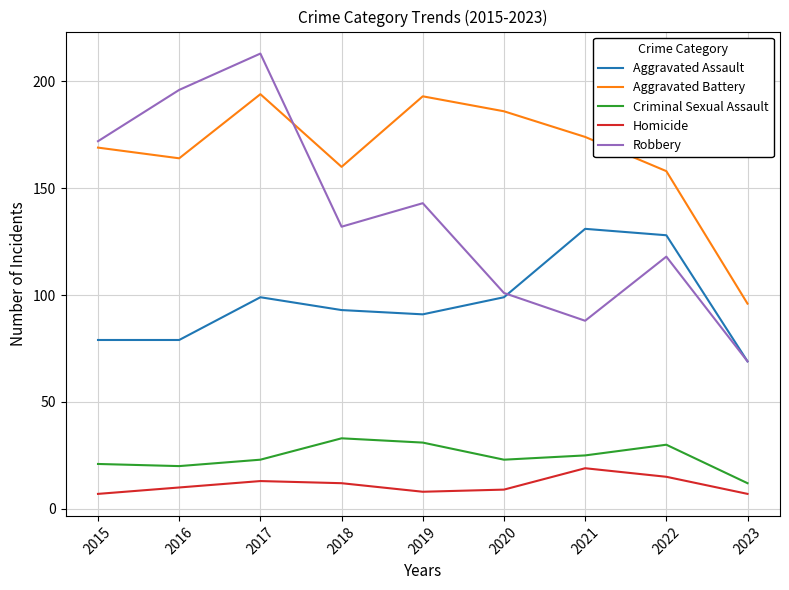

Rank the series at 2020 from lowest to highest value.

Homicide, Criminal Sexual Assault, Aggravated Assault, Robbery, Aggravated Battery